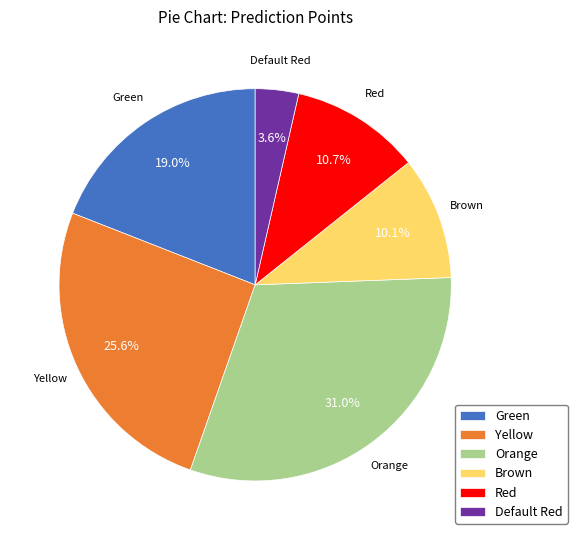

What percentage is the Orange slice, to the nearest percent?

31%